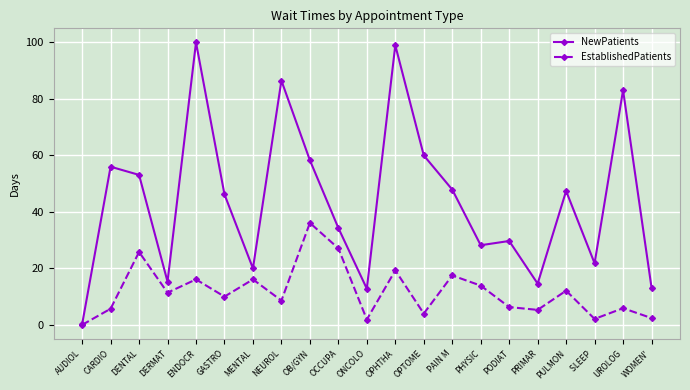

At DENTAL, list the series in order from largest to smallest.

NewPatients, EstablishedPatients